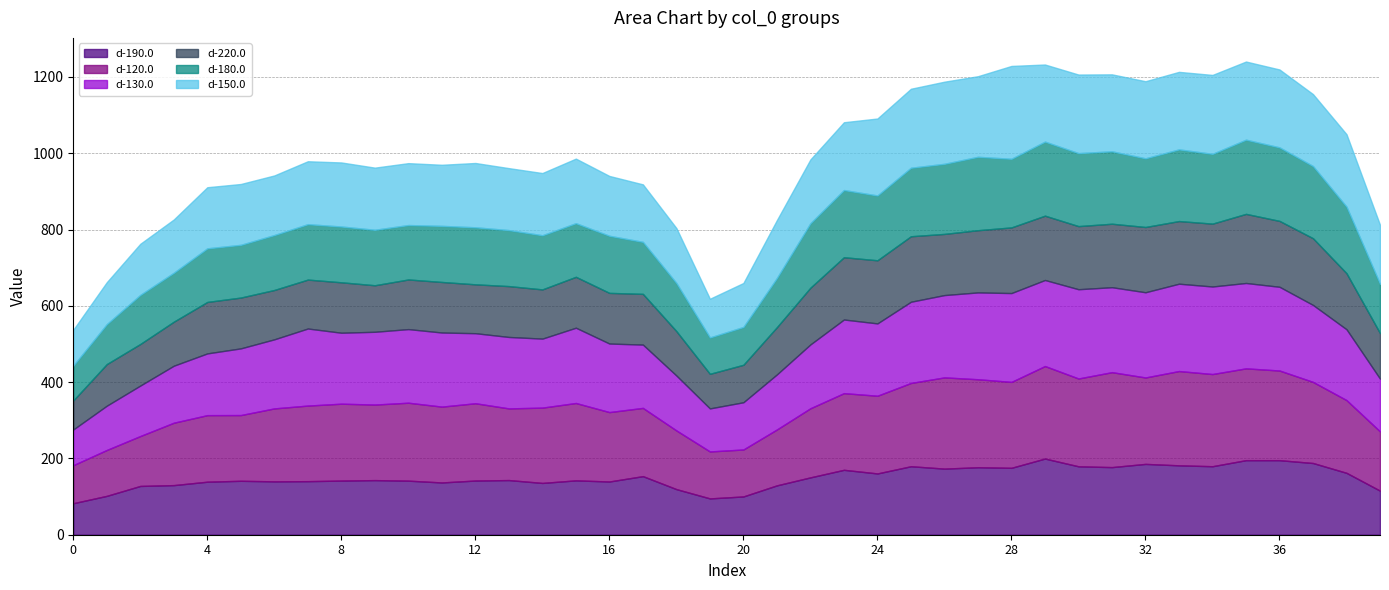

Reading right to left, list all the values displayed in this chart.

d-190.0: 115.5	162.2	188.0	195.4	195.4	179.6	181.9	185.6	177.2	179.3	199.7	175.4	176.9	173.3	179.5	160.6	170.1	150.3	129.4	100.3	95.2	119.5	153.5	139.5	142.5	135.7	143.3	142.1	137.0	141.7	143.1	141.9	140.4	139.9	141.4	139.0	130.0	127.9	101.9	82.6
d-120.0: 155.4	190.7	212.6	235.0	240.7	241.6	247.1	226.5	248.9	230.2	242.5	225.2	230.6	239.2	218.3	203.7	200.9	181.2	146.5	123.1	123.1	153.8	178.9	181.9	202.8	197.4	187.8	202.6	198.8	204.3	198.0	201.5	198.1	191.2	172.3	174.4	163.6	130.8	120.3	99.7
d-130.0: 138.2	185.7	201.7	219.5	223.8	229.5	229.0	223.4	222.7	234.0	225.6	232.9	227.6	215.8	212.9	189.6	193.0	167.4	144.3	123.8	112.8	144.0	165.9	179.7	197.4	180.9	187.3	183.6	194.2	193.0	190.8	186.0	202.0	181.1	174.8	161.9	149.4	132.3	116.1	93.7
d-220.0: 119.5	147.0	174.9	172.7	181.2	164.8	164.2	171.1	166.4	165.4	168.6	172.1	163.1	160.3	171.7	165.5	163.3	148.7	123.9	98.2	90.7	116.4	133.0	132.8	133.4	129.0	133.3	128.1	132.5	130.1	122.0	132.2	128.2	129.3	133.2	134.9	115.4	109.0	109.0	76.1
d-180.0: 129.1	174.4	189.1	192.7	194.4	182.9	187.8	180.0	189.8	191.3	194.1	179.9	192.4	183.7	179.5	169.8	176.1	168.9	128.8	99.1	95.3	126.1	136.3	149.7	140.6	141.9	146.8	149.5	147.0	142.6	145.4	146.2	145.2	144.0	138.2	140.5	128.2	128.6	104.6	91.3
d-150.0: 154.6	189.9	188.7	204.2	204.9	206.9	203.2	202.1	201.7	206.0	202.1	243.4	211.3	215.3	207.1	201.8	177.8	167.3	151.9	115.3	101.5	144.0	150.8	156.9	169.3	163.1	162.5	168.6	160.2	162.3	162.9	167.9	165.0	156.3	159.5	160.2	139.7	134.0	110.1	94.0